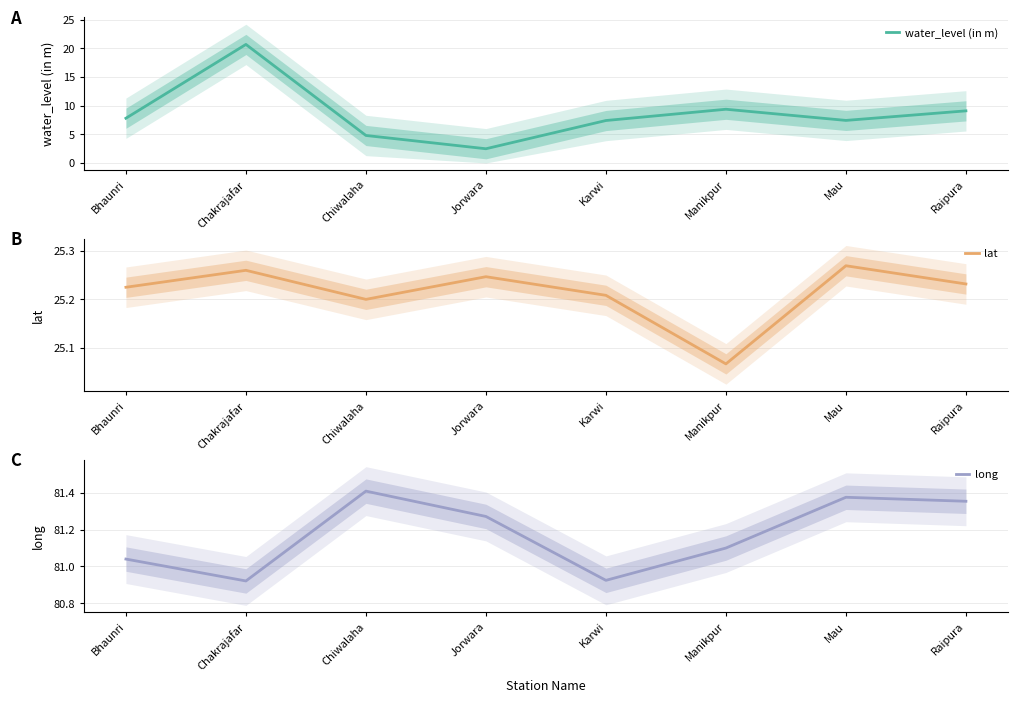

Is this an area chart (filled region under the line)?

No